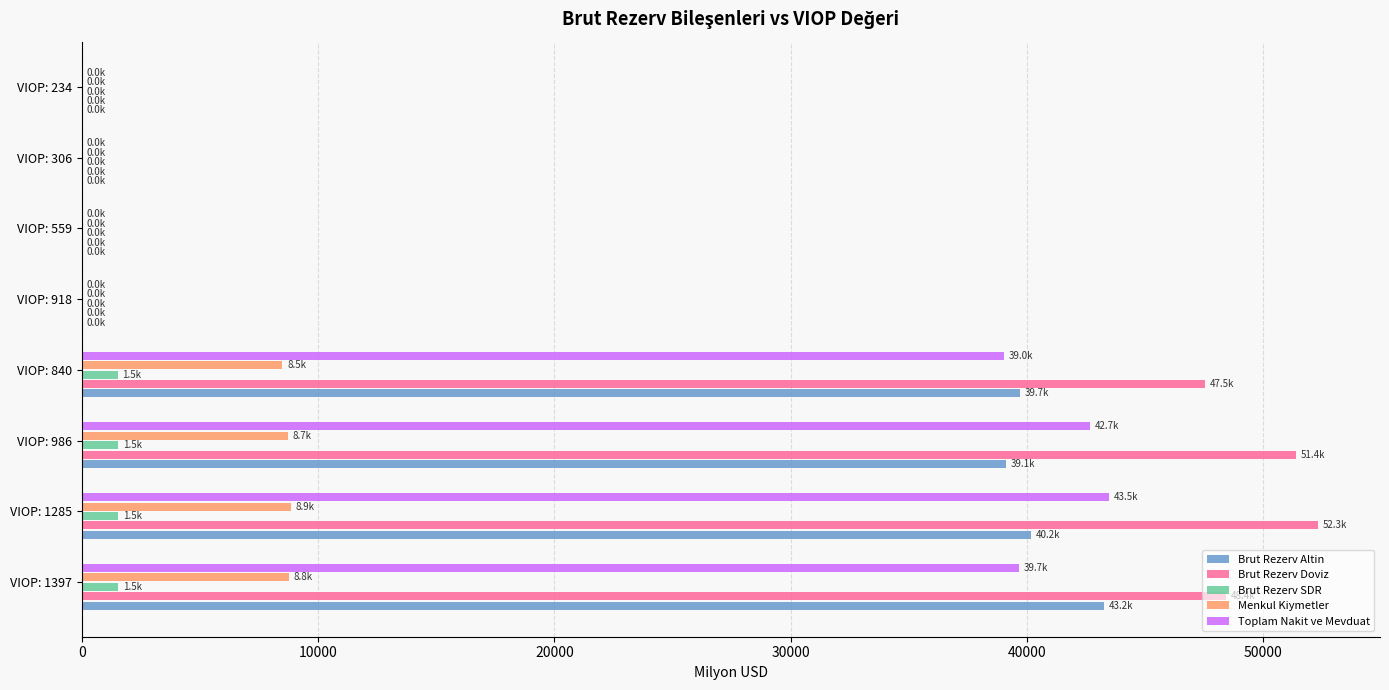

Is the value of Brut Rezerv SDR at VIOP: 306 greater than the value of Brut Rezerv Doviz at VIOP: 840?

No